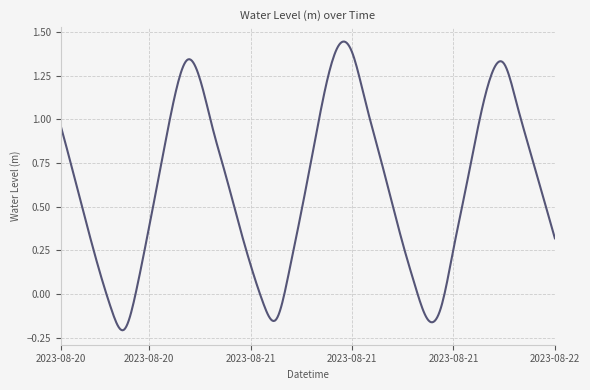

What is the difference between the maximum and minimum values?

1.7